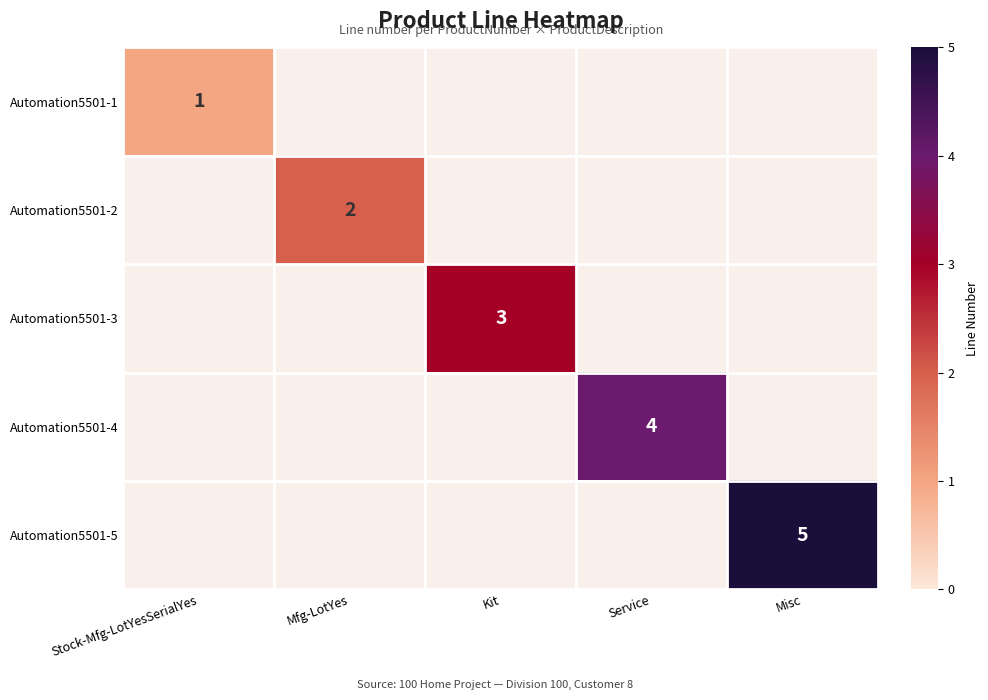

Is it true that Automation5501-3 equals 3 at Kit?

True